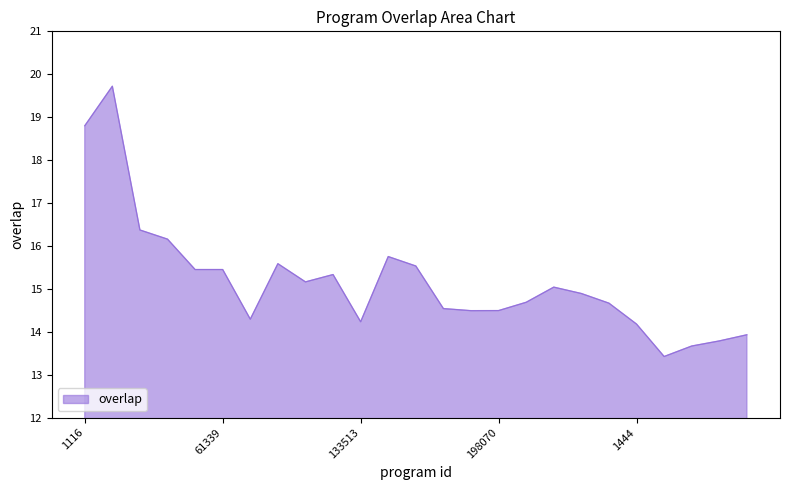

What is the smallest value displayed?

13.4